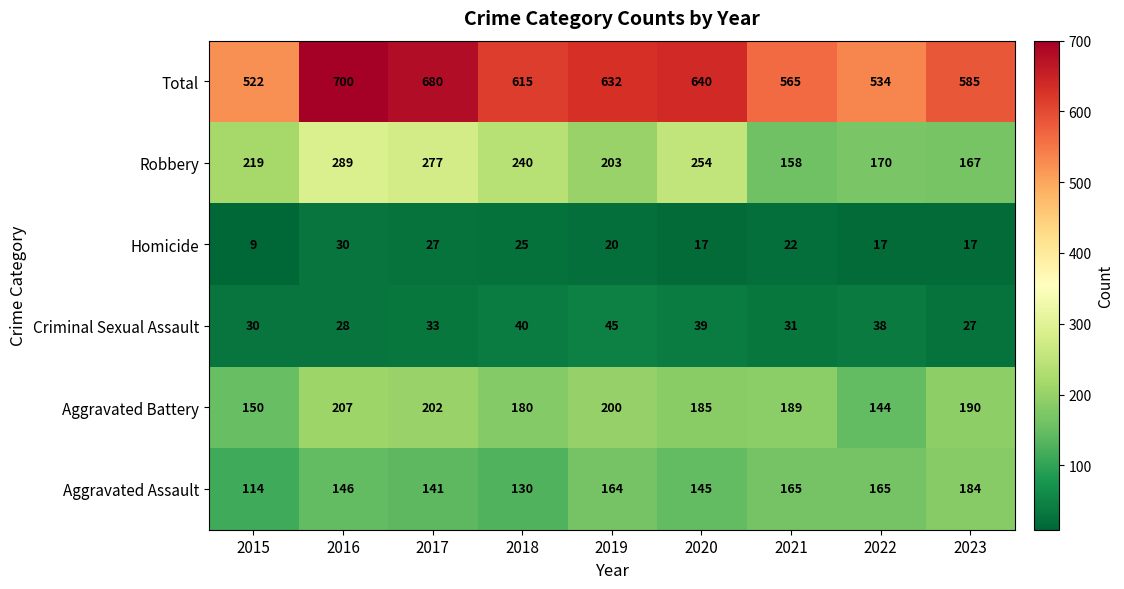

Which category has the highest value across all series?

2016